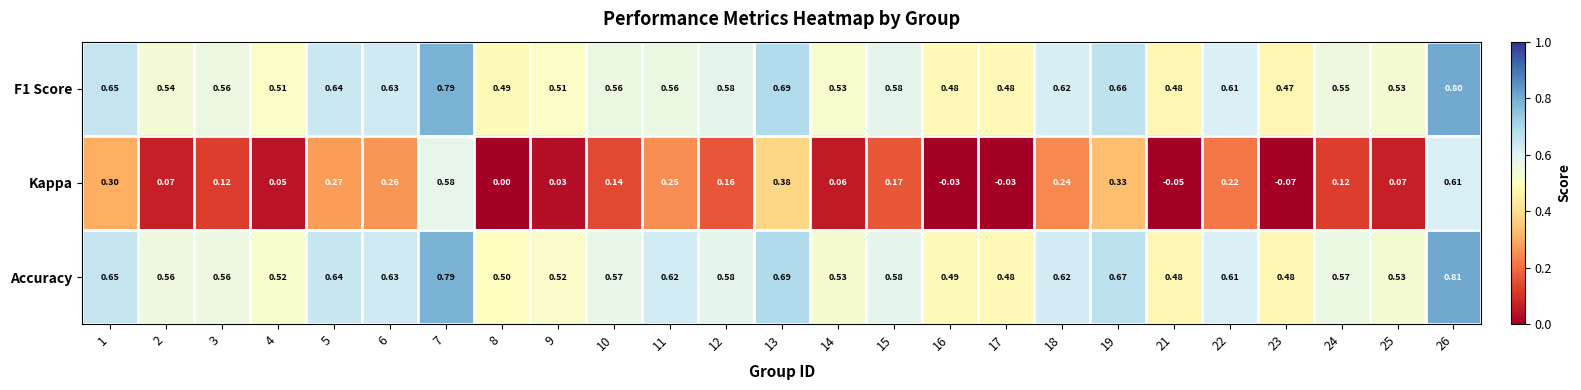

At how many categories does at least one series exceed 0?

25